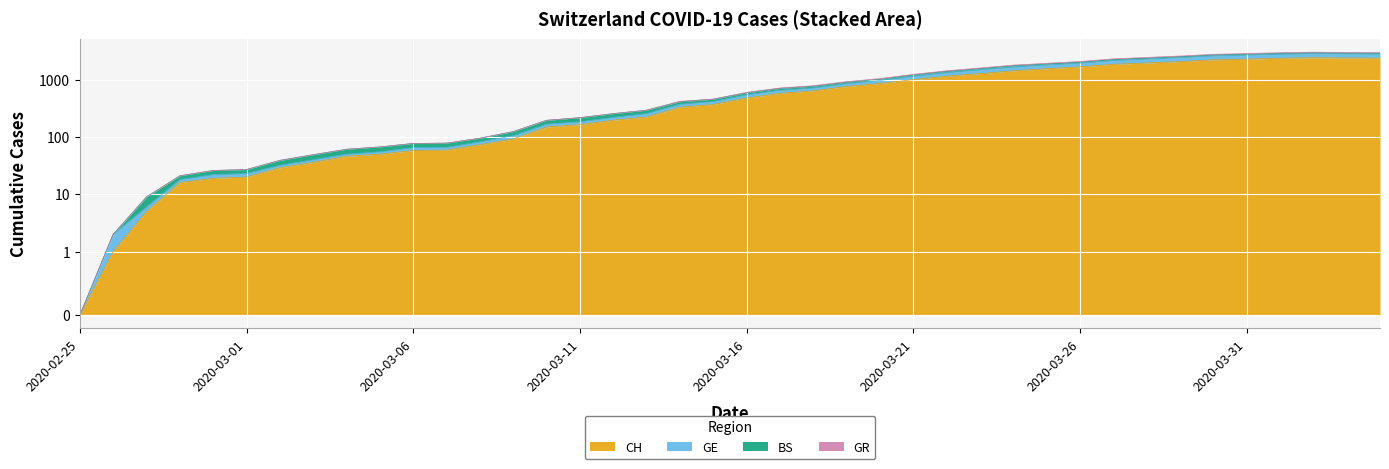

What is the sum of all GR values?

41397